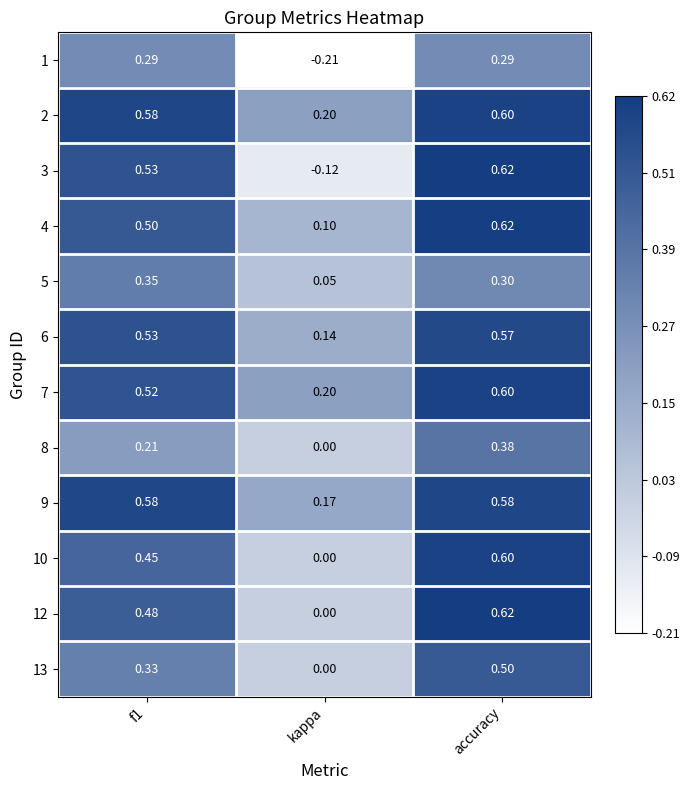

Is the value of 4 at accuracy greater than the value of 7 at f1?

Yes